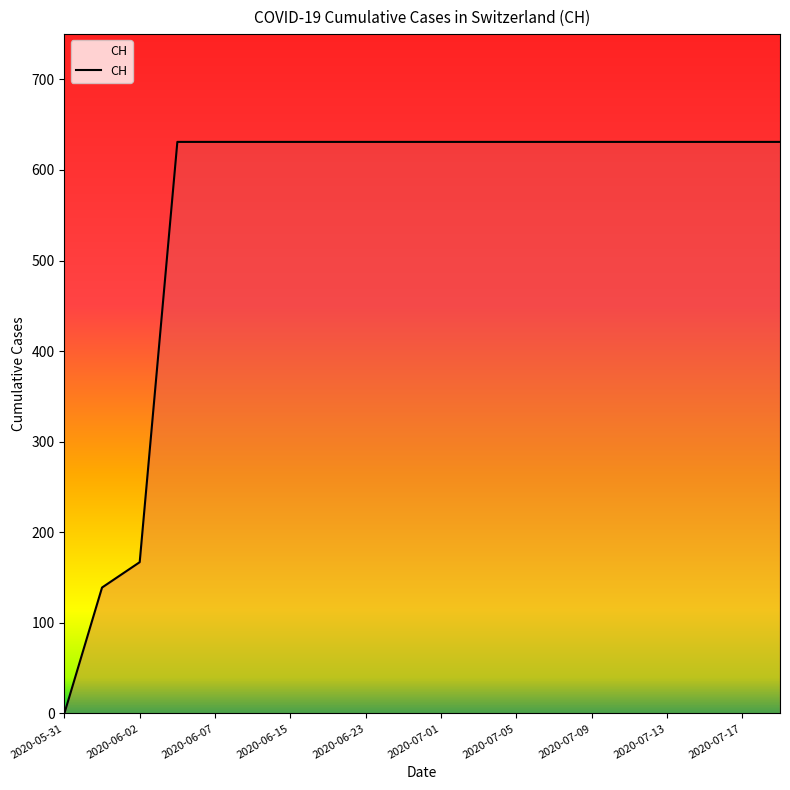

What is the maximum value shown in the chart?

631